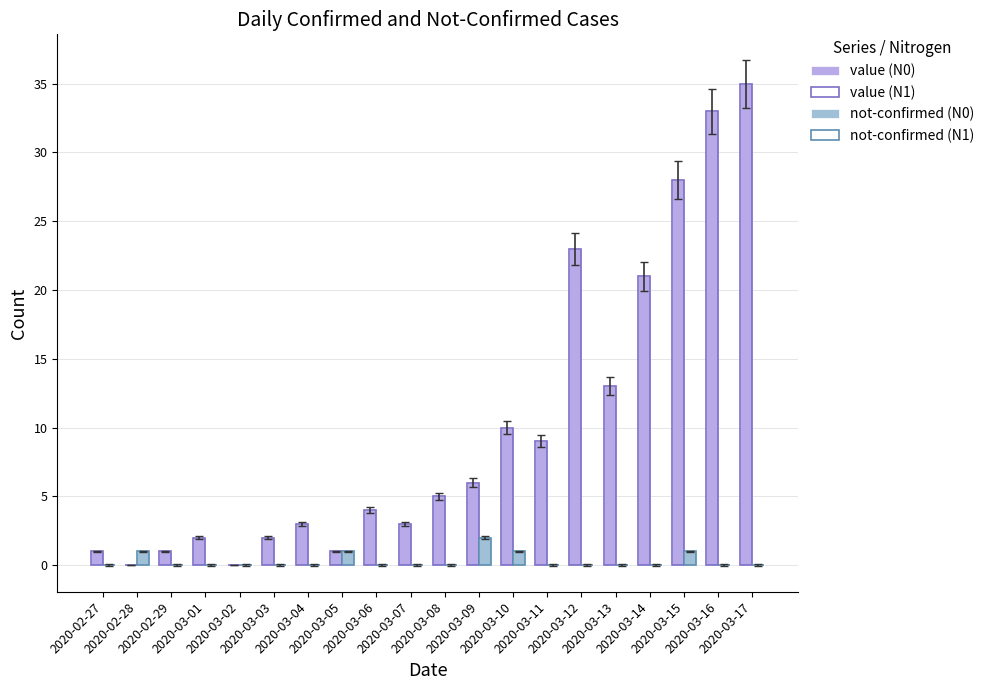

How many series are shown in this chart?

4